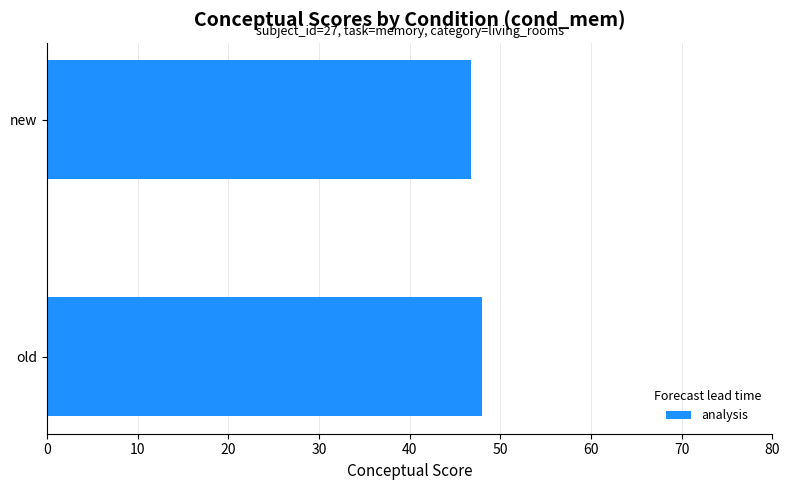

Reading top to bottom, what are all the values shown in this chart?

new=46.8	old=48.0